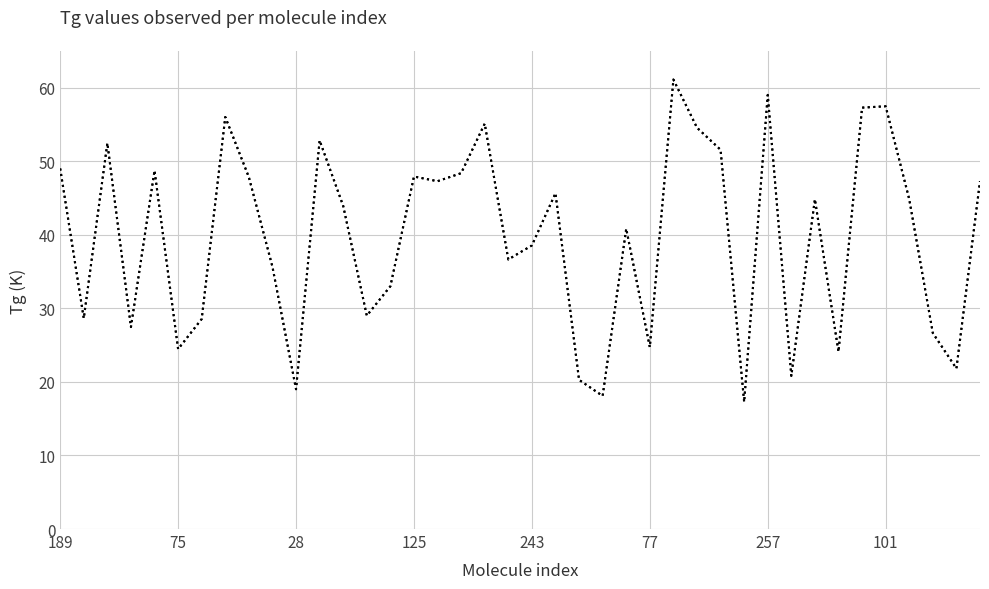

Which category has the lowest value across all series?

29